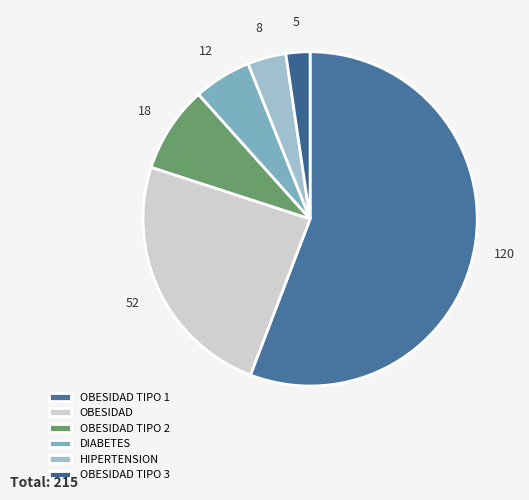

Which category has the biggest portion of the pie?

OBESIDAD TIPO 1